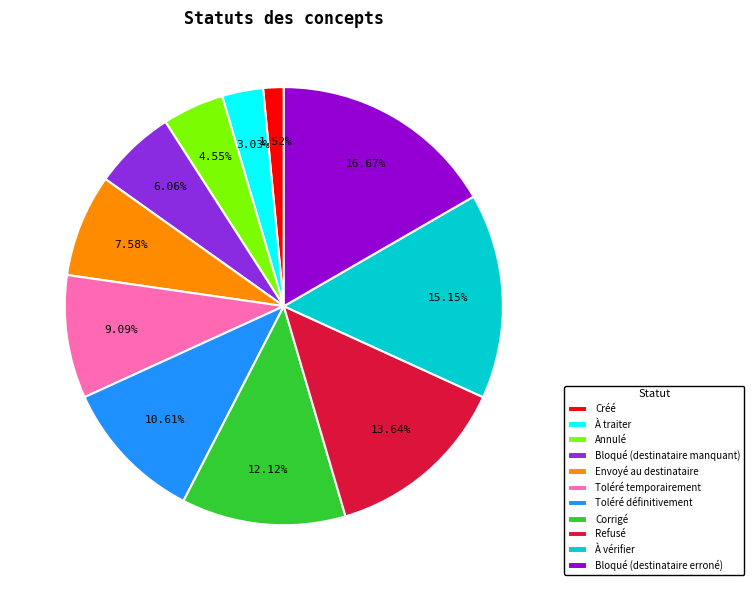

To the nearest percent, what is the difference between the Envoyé au destinataire and À traiter slice percentages?

5%